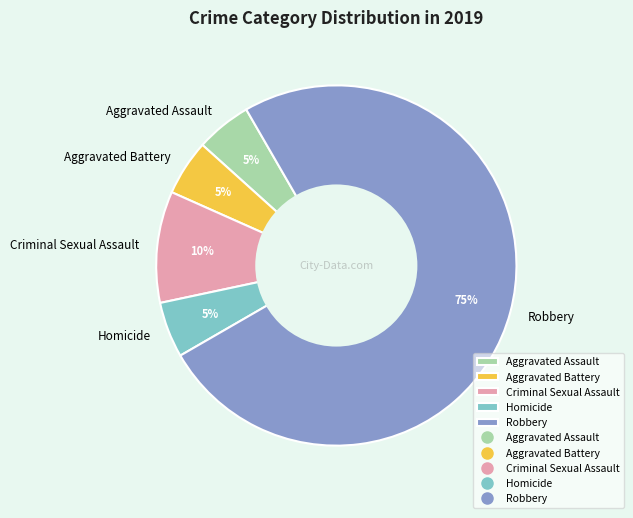

To the nearest percent, what portion does Homicide represent?

5%